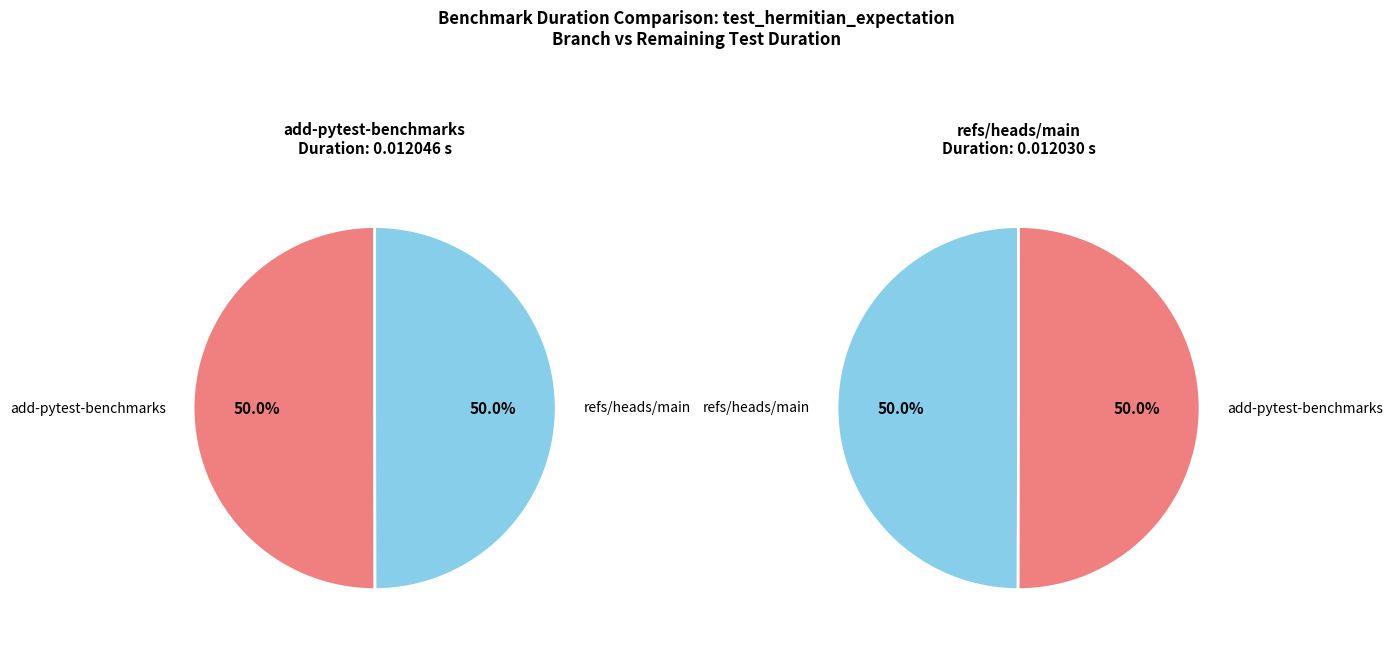

Rank the categories by value from highest to lowest.

add-pytest-benchmarks, refs/heads/main